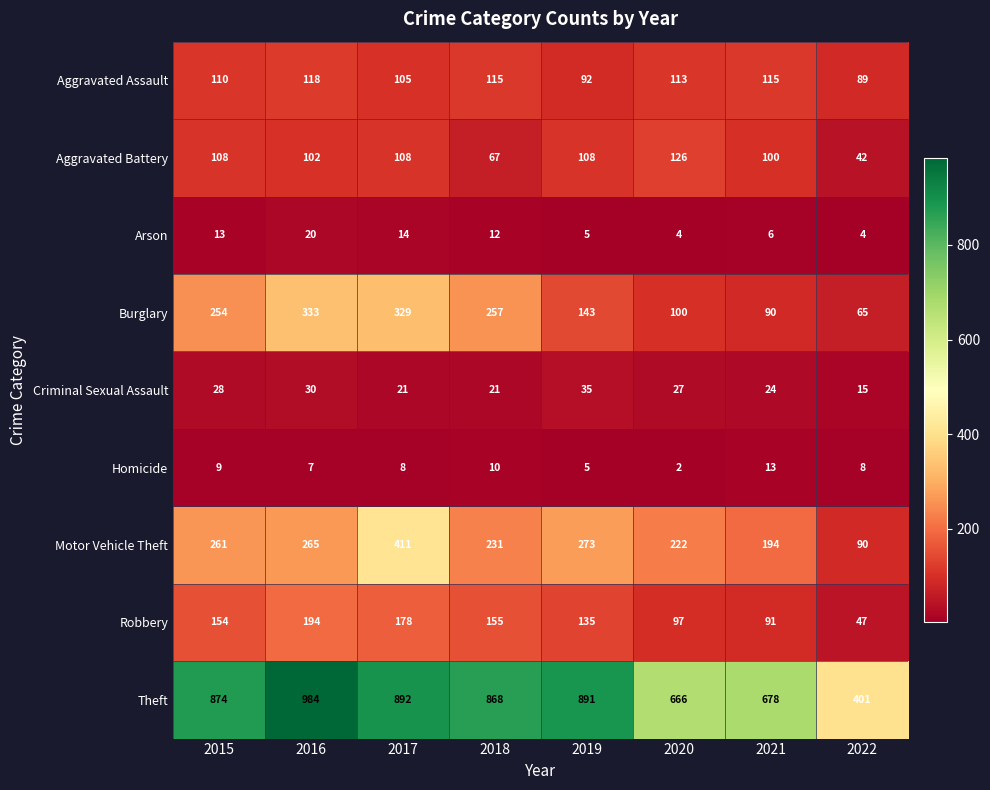

True or false: Arson has a value of 20 at 2016.

True